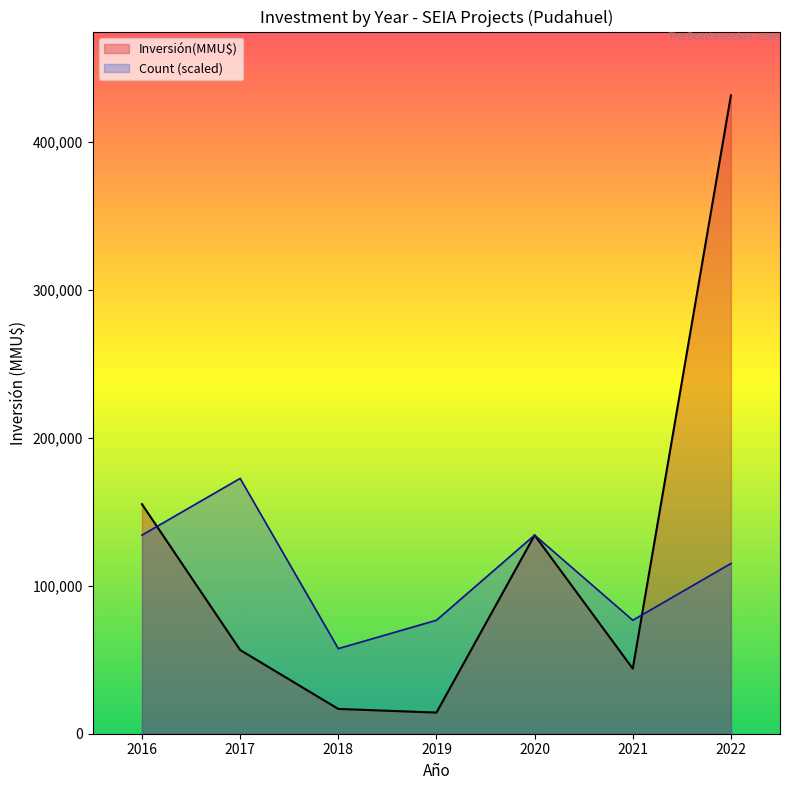

The value of Inversión(MMU$) at 2022 is 150547.5. True or false?

False